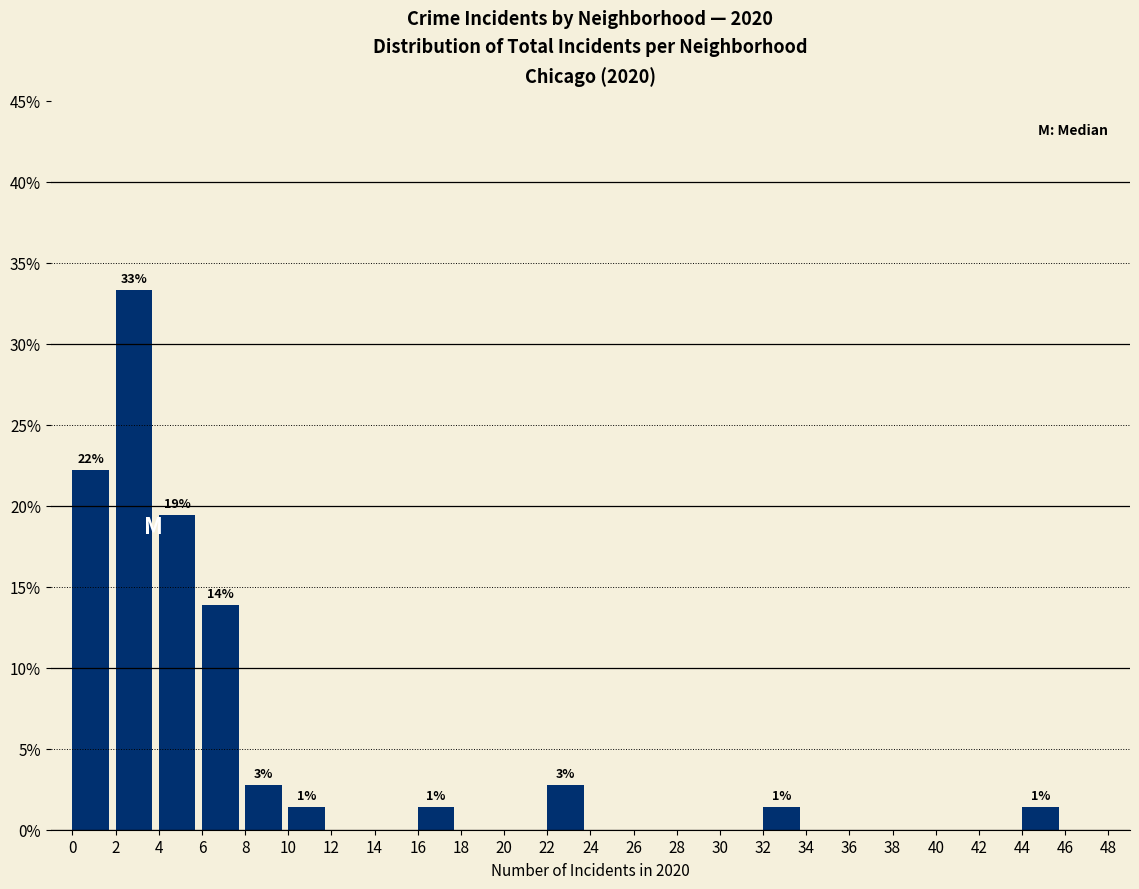

Which range on the x-axis has the tallest bar?

2 to 4